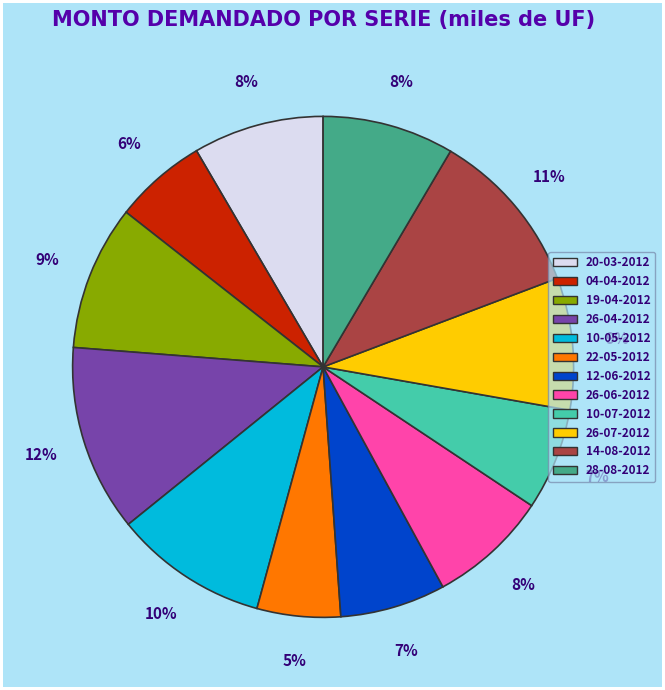

Is the sum of 26-04-2012 and 26-06-2012 greater than half?

No